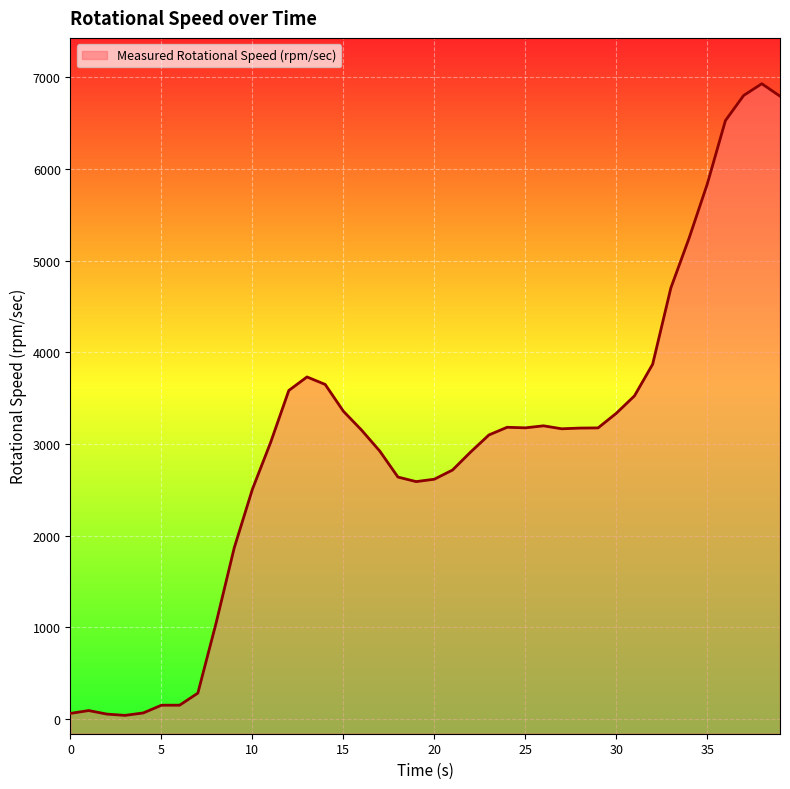

The value at 34 is 7109.3. True or false?

False